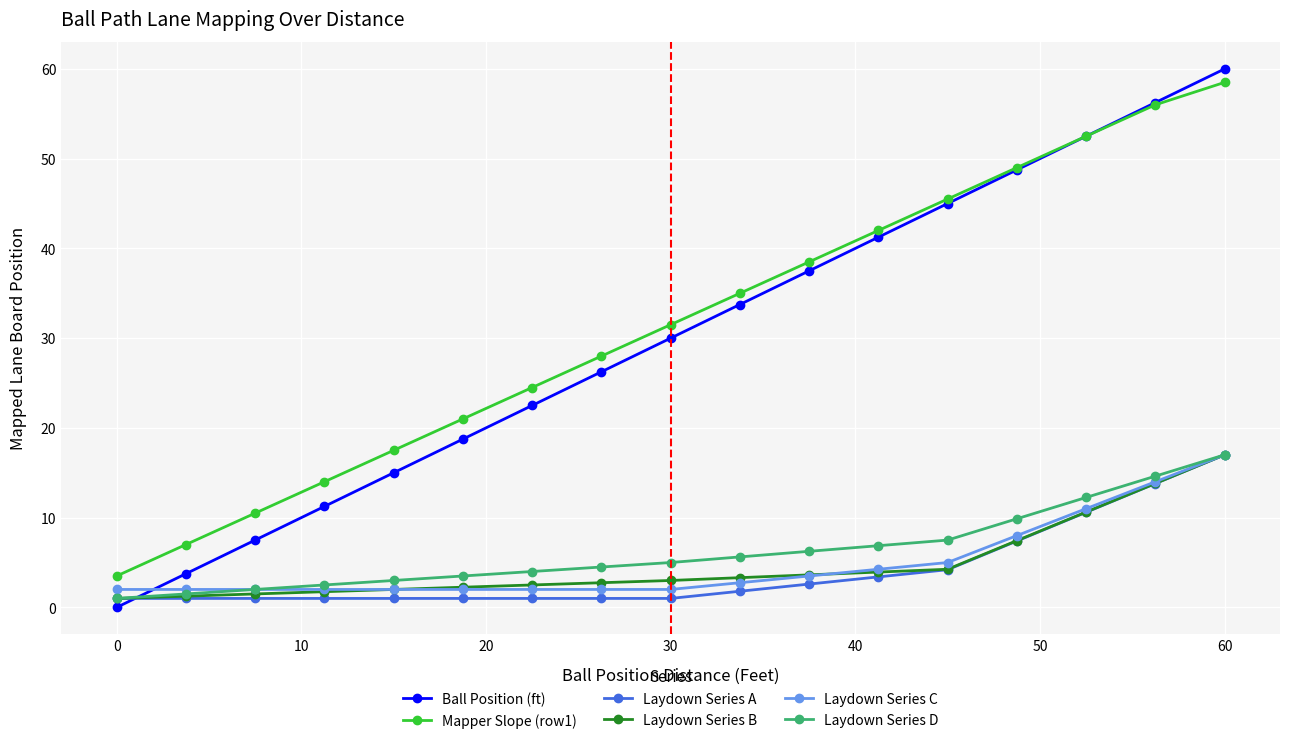

What is the difference between the second highest and second lowest values in the Laydown Series A series?

12.8